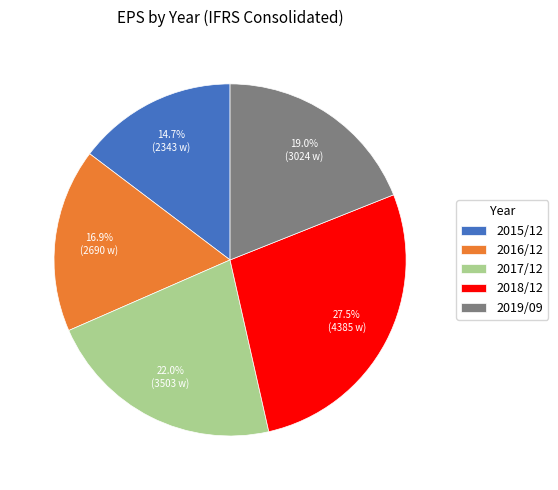

What portion of the pie excludes 2017/12?

78.0%